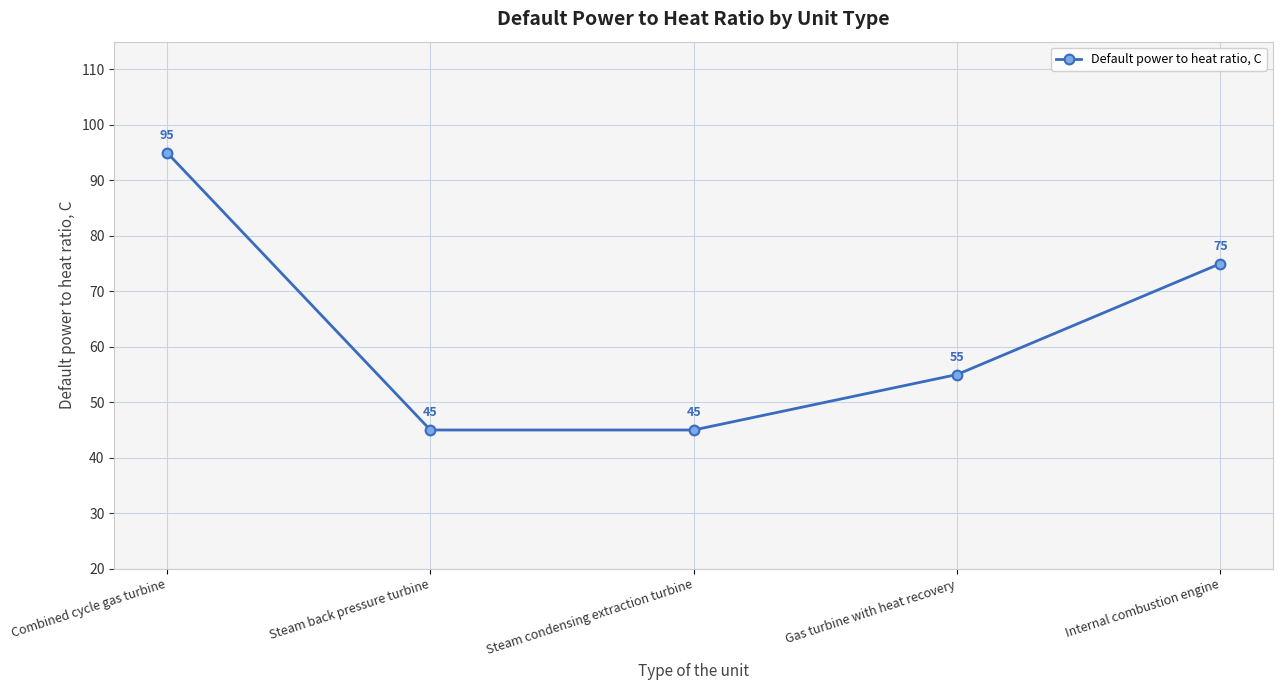

At which category does the chart reach its peak across all series?

Combined cycle gas turbine